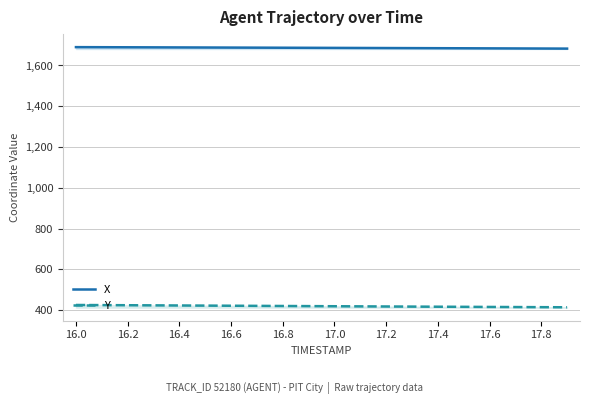

True or false: X and Y intersect in this chart.

False